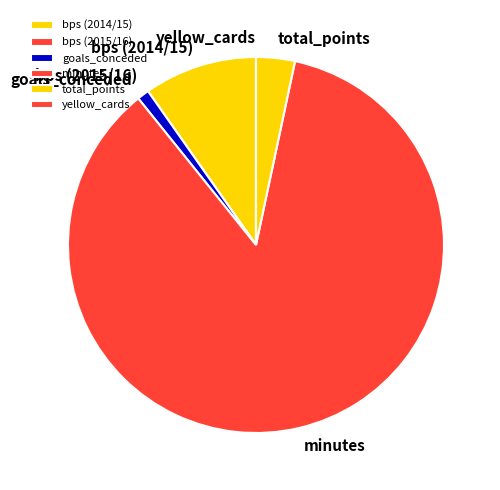

True or false: goals_conceded accounts for 1% of the total.

True